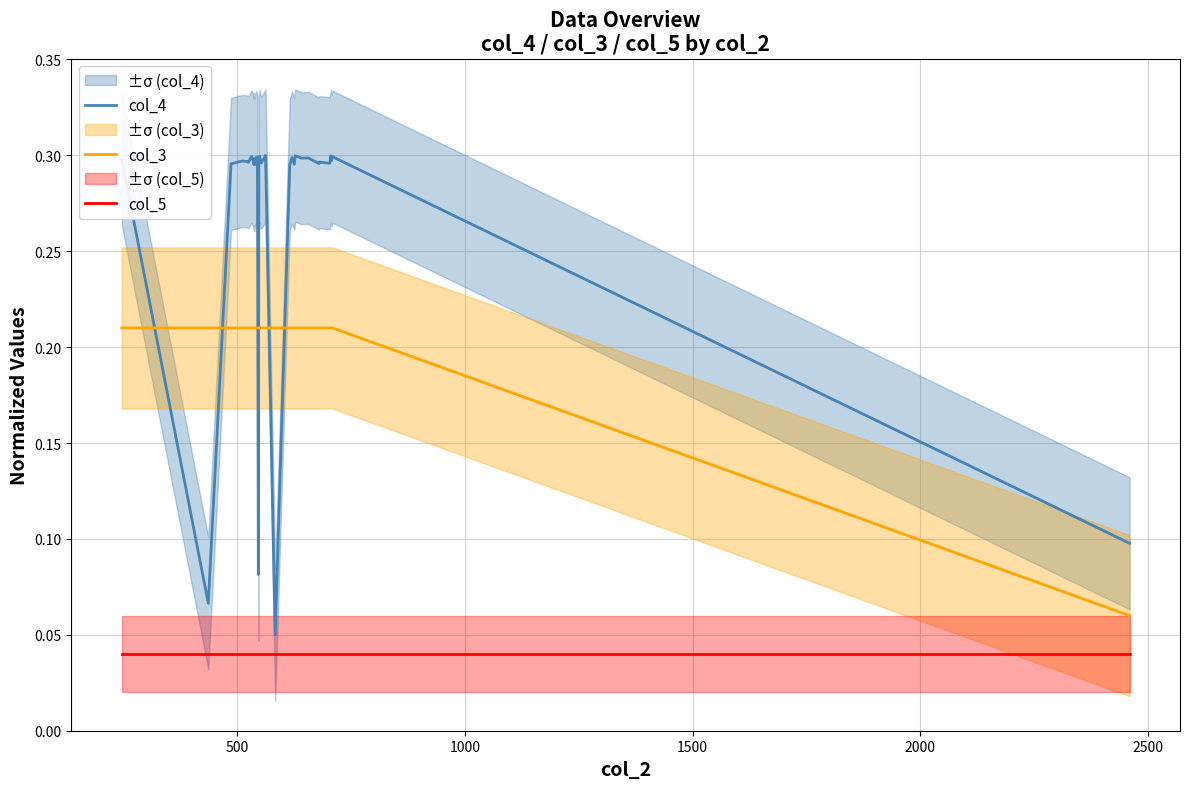

How many intersections are there between col_3 and col_4?

6